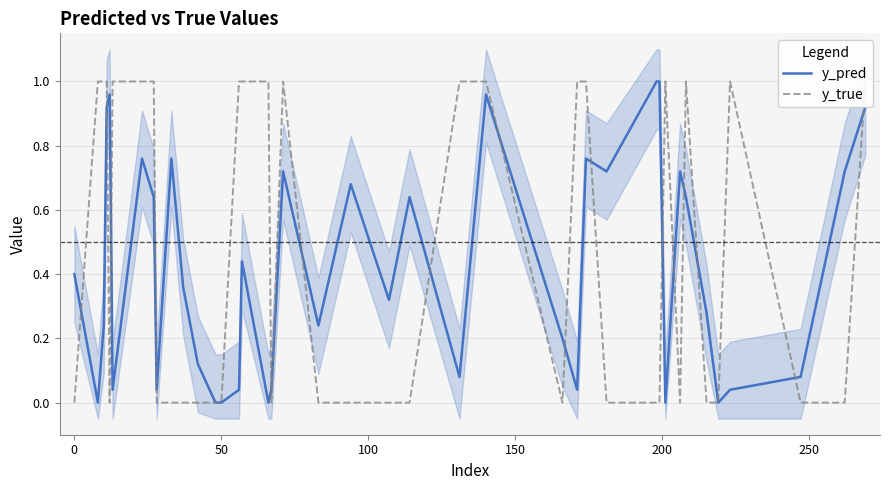

At how many categories does at least one series exceed 0?

37